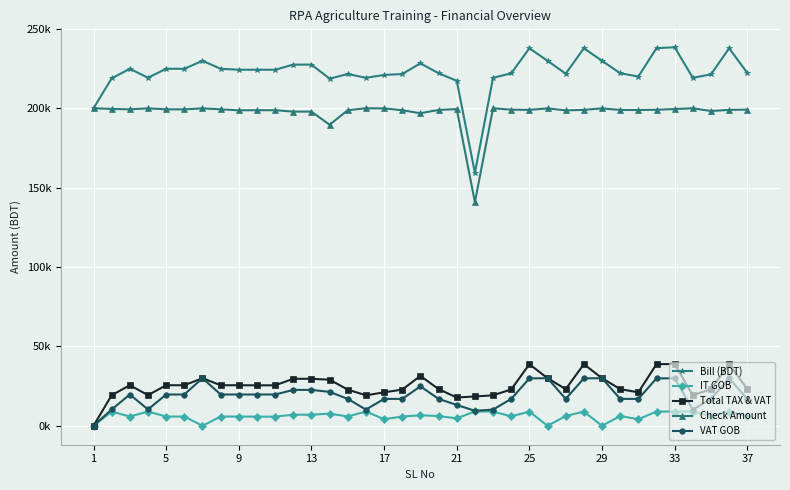

What is the greatest value displayed?

238426